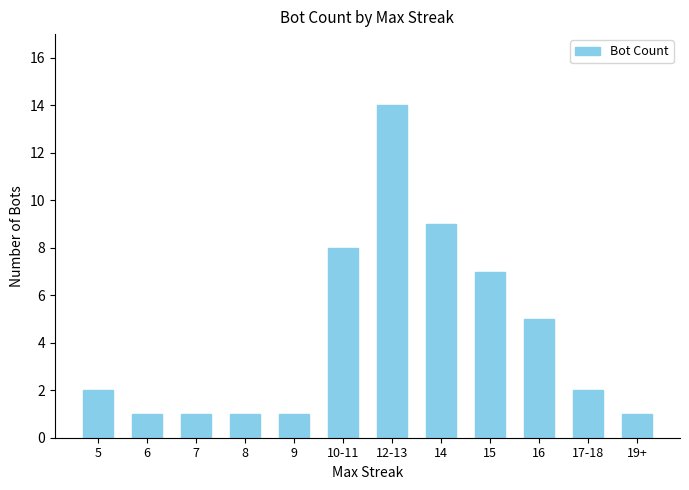

Reading left to right, extract all data points from this chart.

5=2	6=1	7=1	8=1	9=1	10-11=8	12-13=14	14=9	15=7	16=5	17-18=2	19+=1